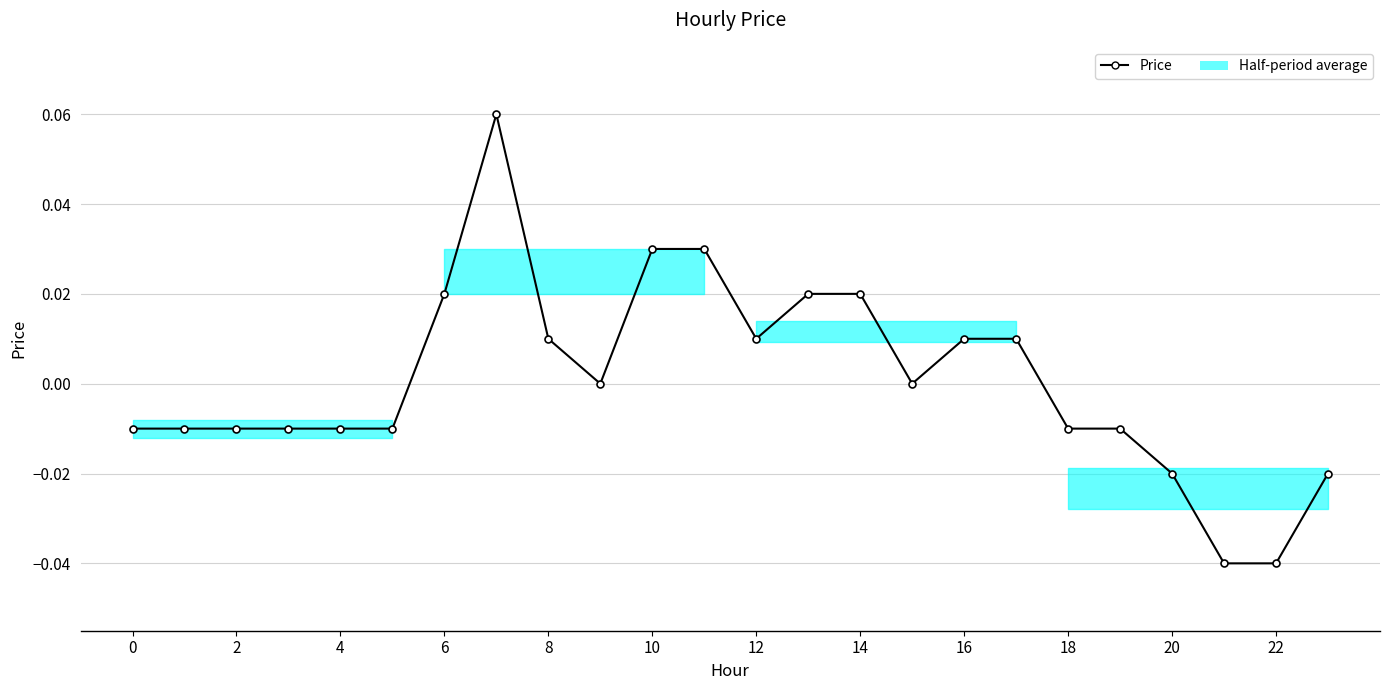

How many series are shown in this chart?

1